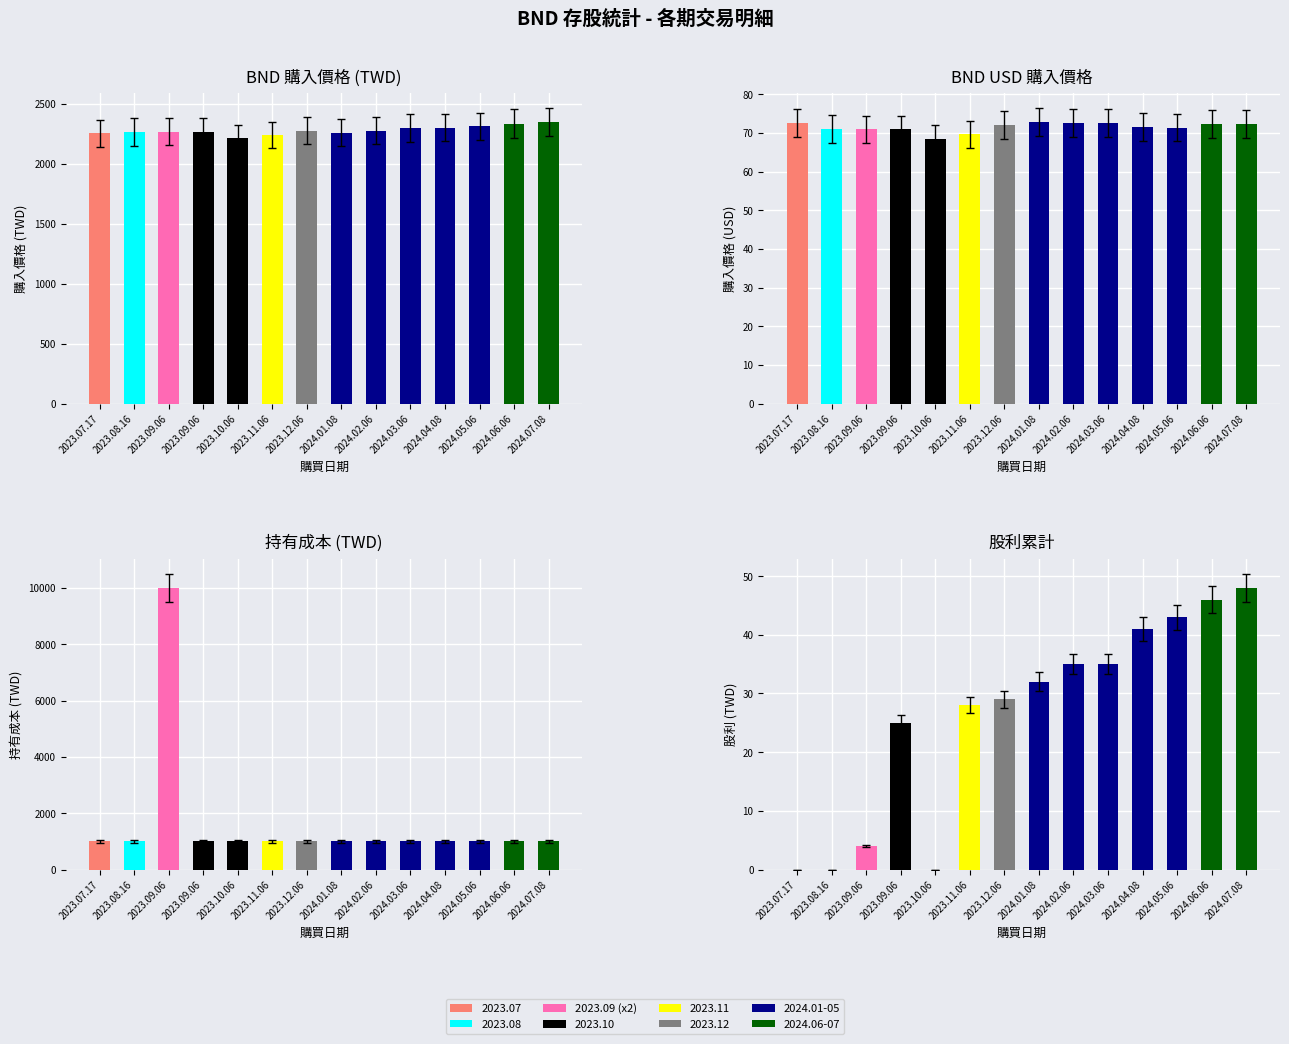

Reading left to right, what are all the values shown in this chart?

BND 購入價格 (TWD): 2255.4	2267.1	2269.7	2269.7	2213.8	2241.7	2276.5	2260.8	2278.8	2299.4	2302.7	2312.6	2337.4	2350.1
BND USD 購入價格: 72.6	71.0	70.9	70.9	68.5	69.7	72.2	72.8	72.5	72.6	71.6	71.4	72.2	72.4
持有成本 (TWD): 1000.0	1000.0	10001.0	1000.0	1000.0	1000.0	1000.0	1003.0	1000.0	1000.0	1000.0	1000.0	1000.0	1000.0
股利累計: 0.0	0.0	4.0	25.0	0.0	28.0	29.0	32.0	35.0	35.0	41.0	43.0	46.0	48.0